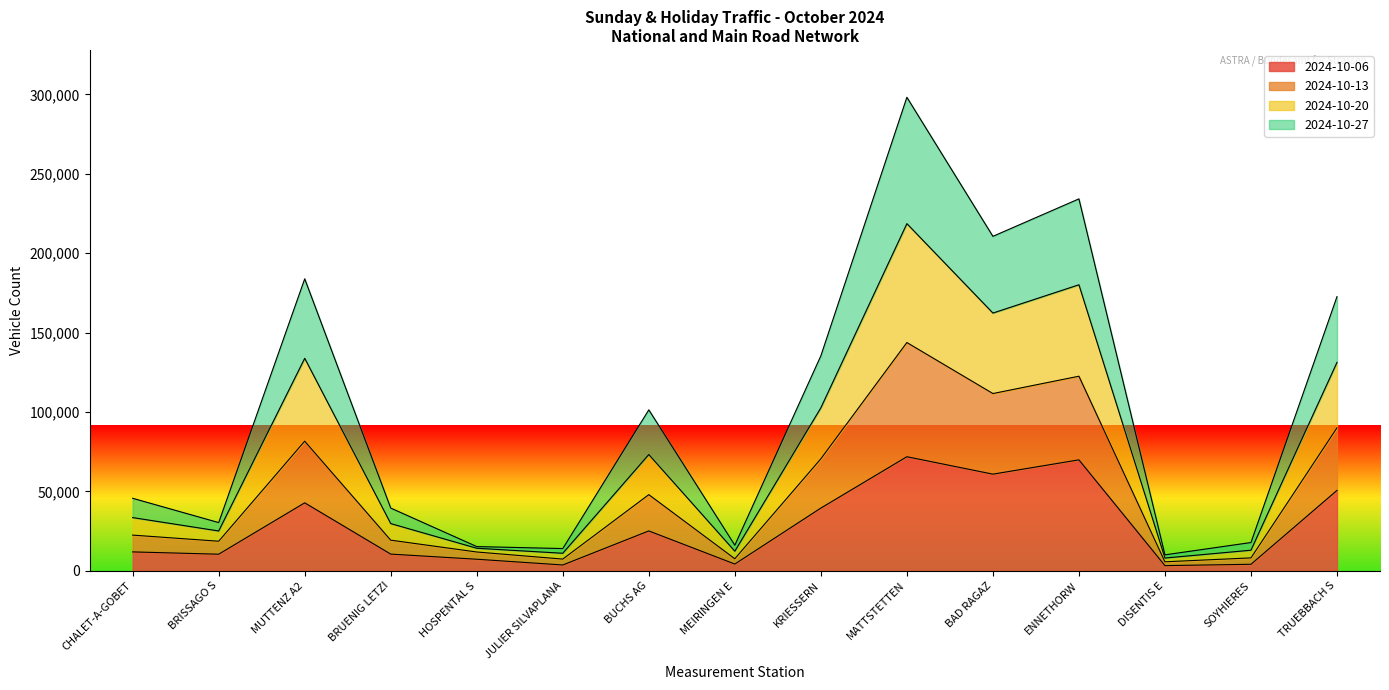

What is the difference between the maximum and second lowest values in the 2024-10-06 series?

68170